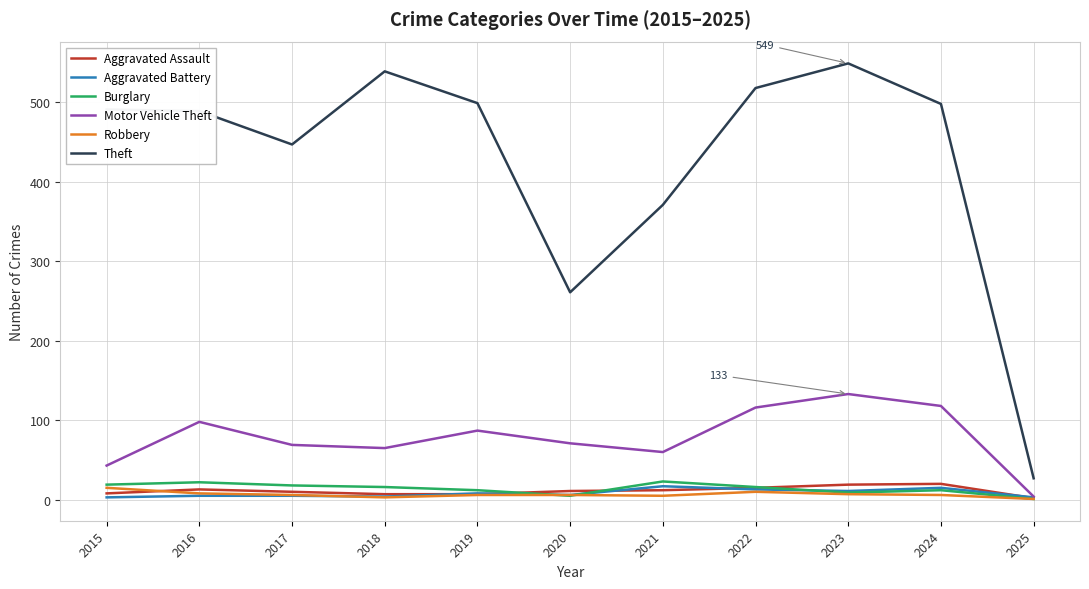

True or false: Robbery and Theft cross at least once.

False